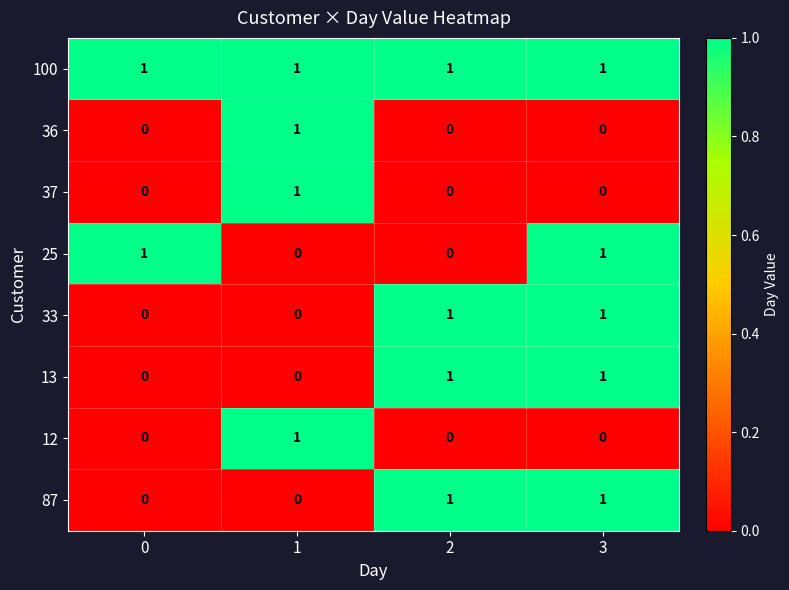

How many categories are shown in the chart?

4